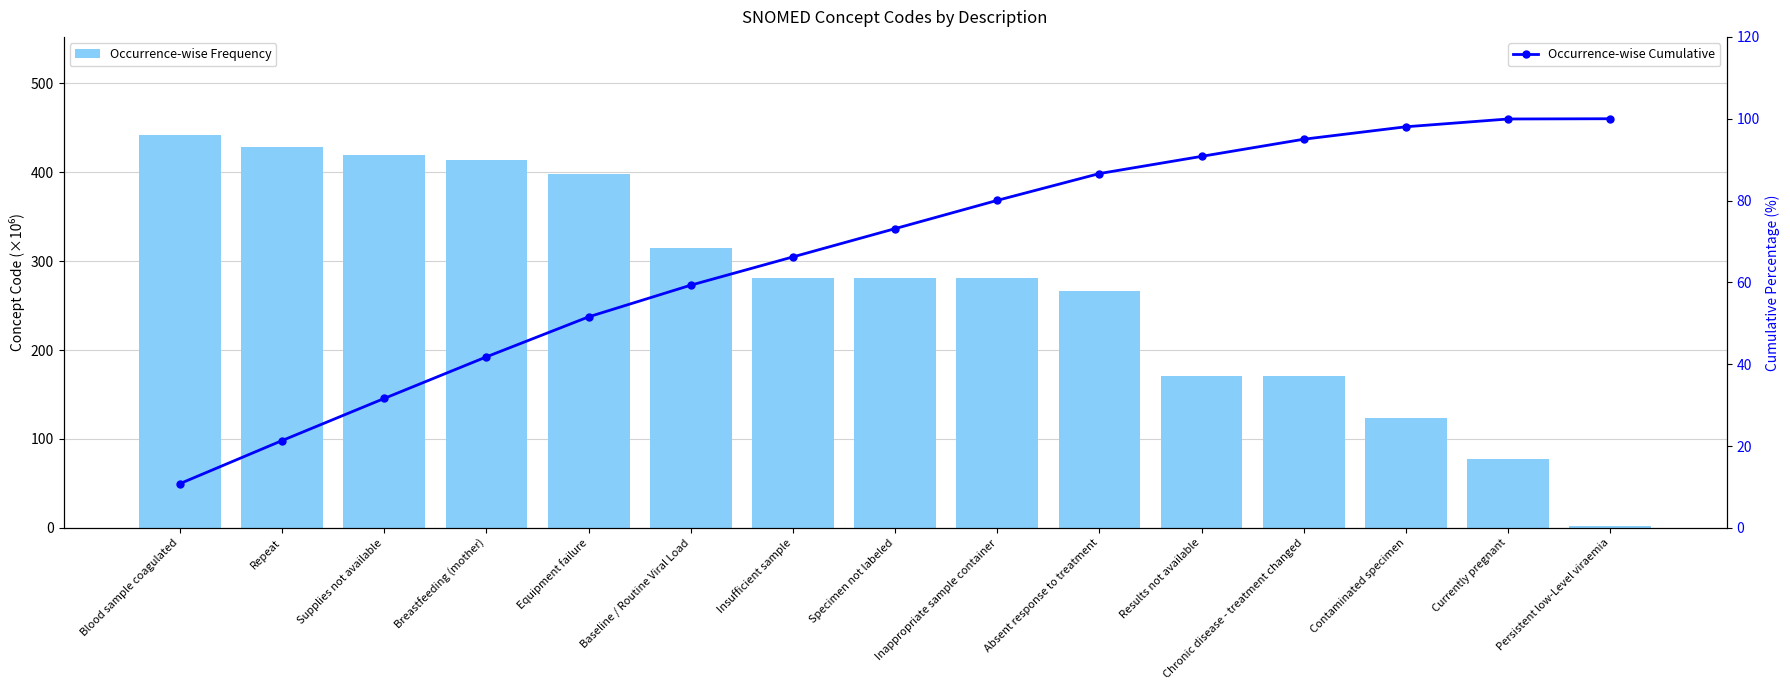

Reading left to right, what are all the values shown in this chart?

Occurrence-wise Frequency: Blood sample coagulated=441.5	Repeat=428.5	Supplies not available=419.2	Breastfeeding (mother)=413.7	Equipment failure=397.9	Baseline / Routine Viral Load=315.1	Insufficient sample=281.3	Specimen not labeled=281.3	Inappropriate sample container=281.3	Absent response to treatment=266.7	Results not available=171.1	Chronic disease - treatment changed=170.6	Contaminated specimen=123.8	Currently pregnant=77.4	Persistent low-Level viraemia=2.5
Occurrence-wise Cumulative: Blood sample coagulated=10.8	Repeat=21.4	Supplies not available=31.7	Breastfeeding (mother)=41.8	Equipment failure=51.6	Baseline / Routine Viral Load=59.3	Insufficient sample=66.2	Specimen not labeled=73.1	Inappropriate sample container=80.1	Absent response to treatment=86.6	Results not available=90.8	Chronic disease - treatment changed=95.0	Contaminated specimen=98.0	Currently pregnant=99.9	Persistent low-Level viraemia=100.0